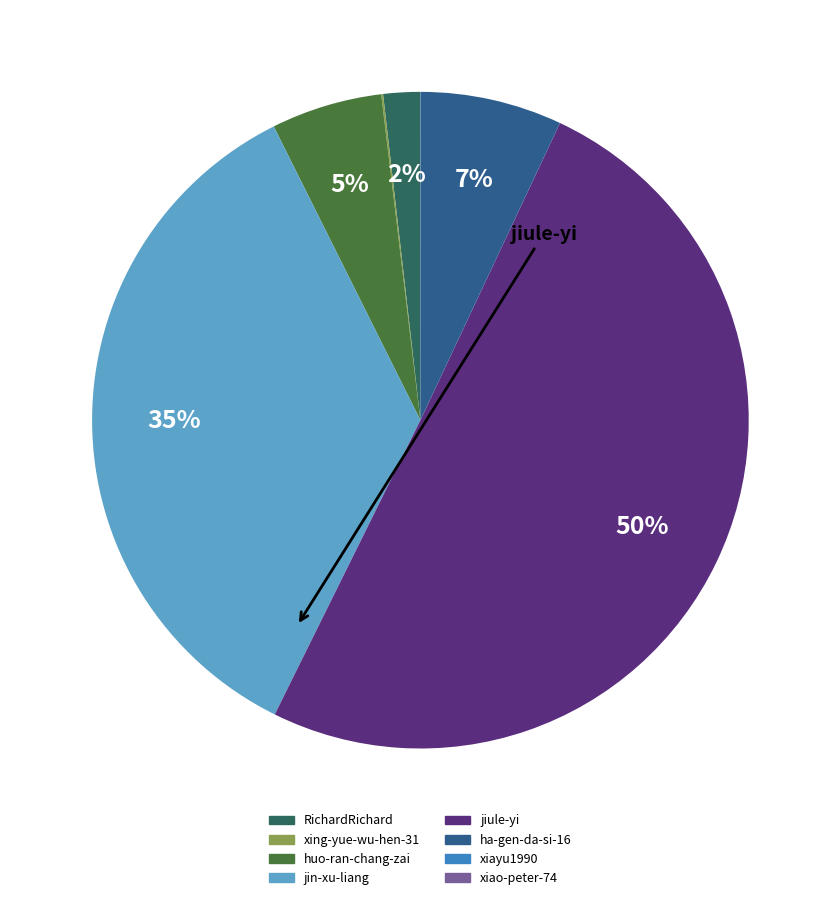

To the nearest percent, what portion does huo-ran-chang-zai represent?

5%